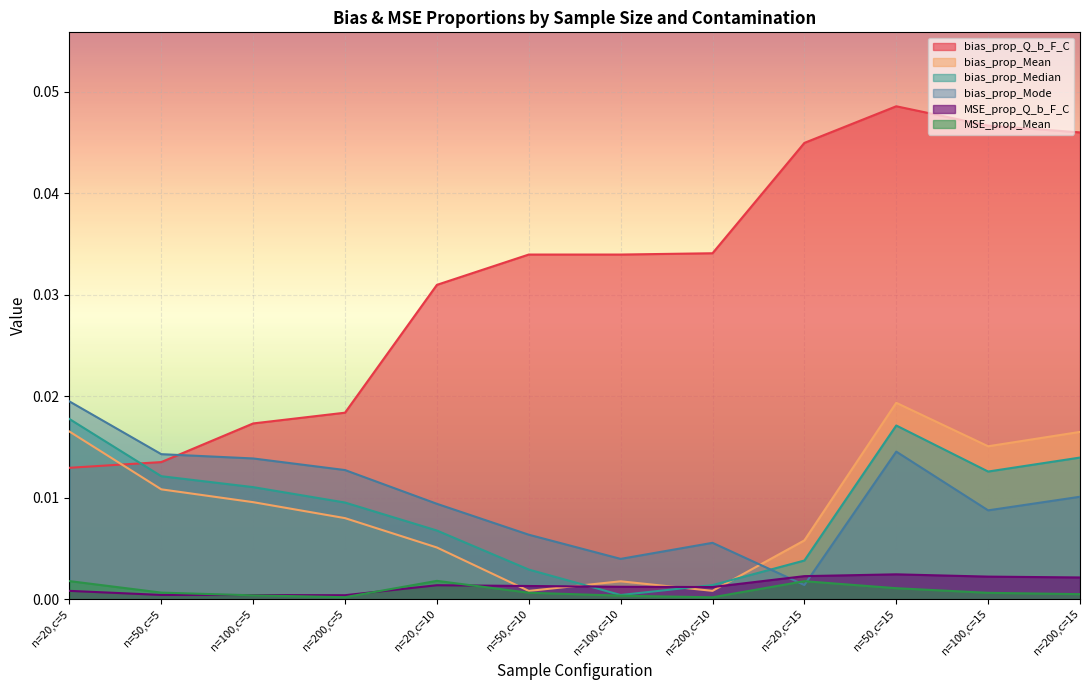

True or false: MSE_prop_Mean has a value of 0.0 at n=50,c=10.

False